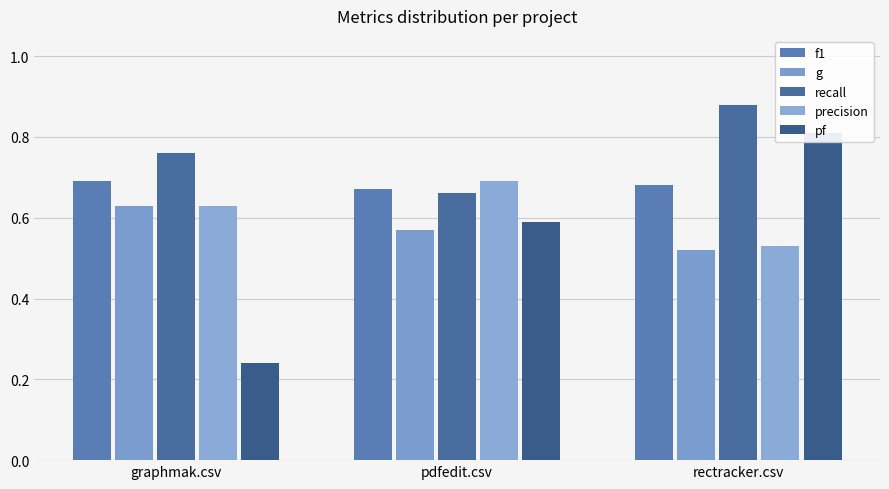

The value of f1 at rectracker.csv is 0.7. True or false?

True